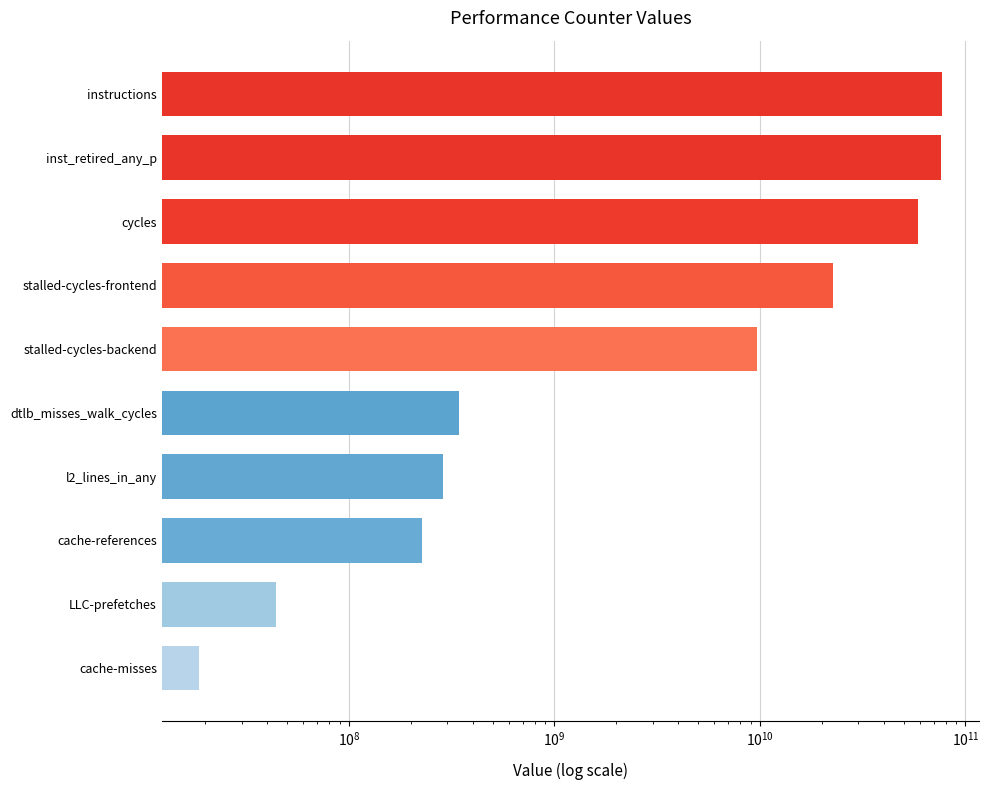

The value at instructions is 26087876642. True or false?

False